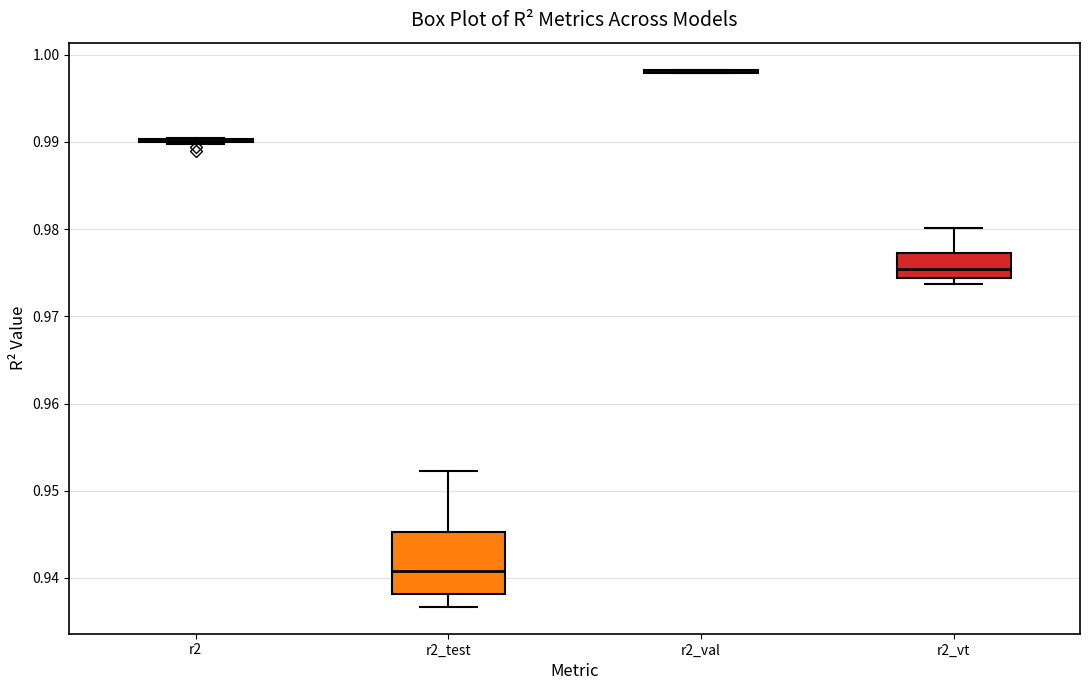

Reading left to right, transcribe this box plot: for each box, give where its median line is, the range the box spans, and where its two whiskers end, as read against the y-axis. The values are not printed on the chart, so give them approximately, as read against the axis.

r2: box collapsed to a line at 0.990, whiskers 0.990 to 0.990
r2_test: median 0.941, box 0.938 to 0.945, whiskers 0.937 to 0.952
r2_val: box collapsed to a line at 0.998, whiskers 0.998 to 0.998
r2_vt: median 0.975, box 0.974 to 0.977, whiskers 0.974 (just below the box's lower edge) to 0.980